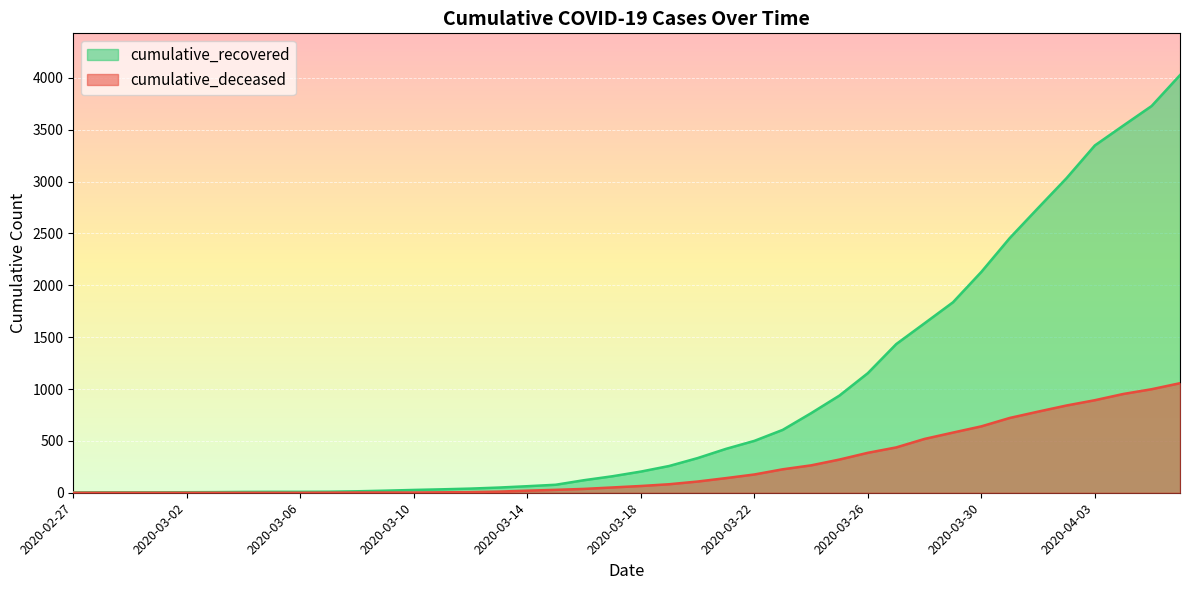

How many lines are shown in the chart?

2